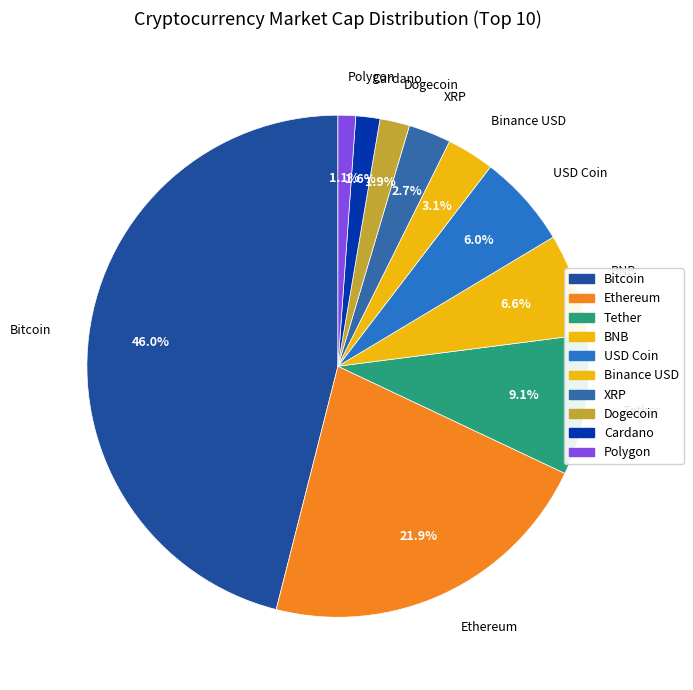

Count the number of slices in the pie.

10